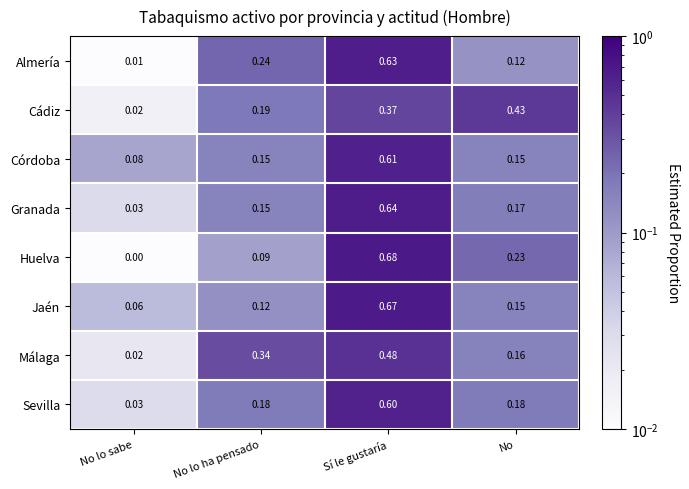

Which series changed the most between No lo sabe and Sí le gustaría?

Huelva